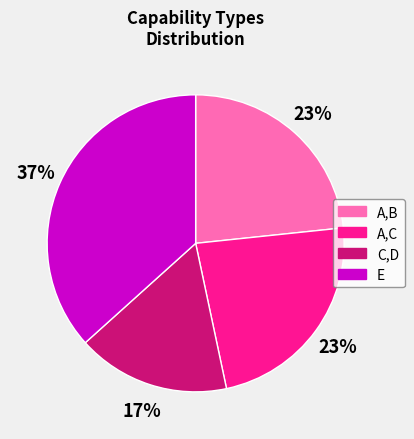

Approximately how many times larger is the value at A,B compared to A,C?

1.0